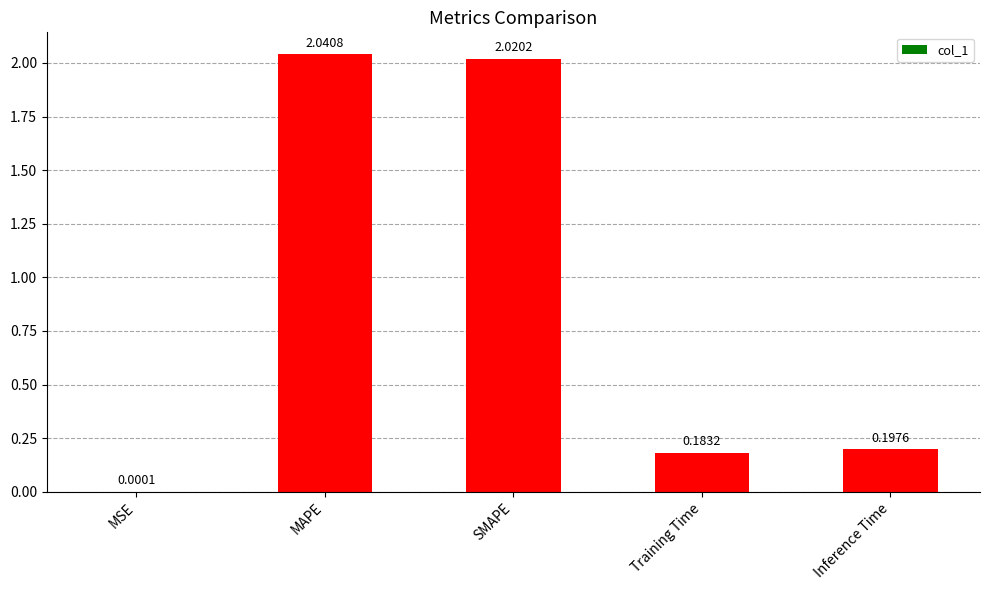

Which has a higher value, MSE or SMAPE?

SMAPE